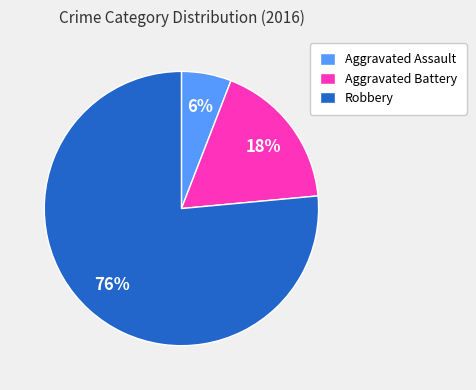

Count the number of slices in the pie.

3